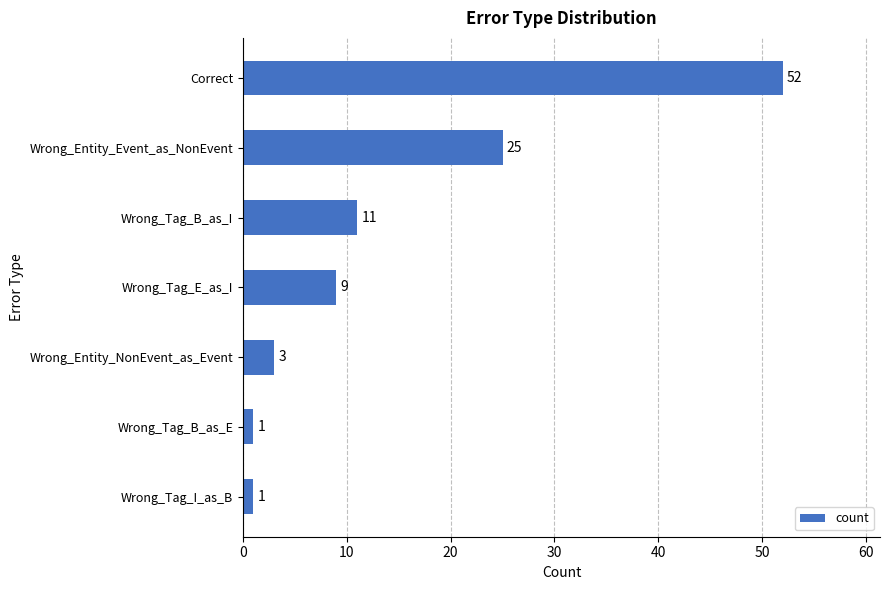

The value at Correct is 91. True or false?

False